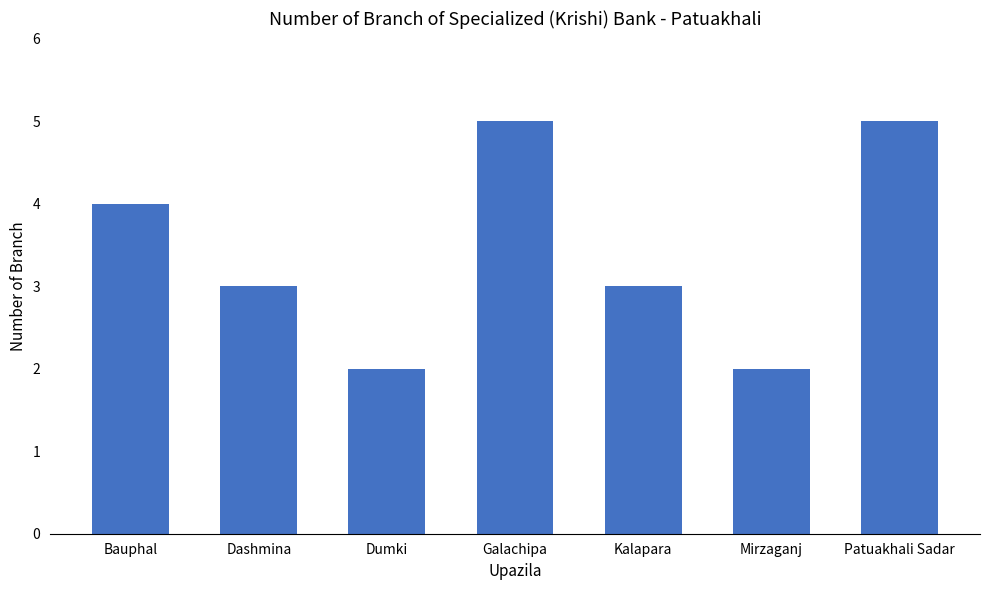

How many values are between 2 and 5?

7